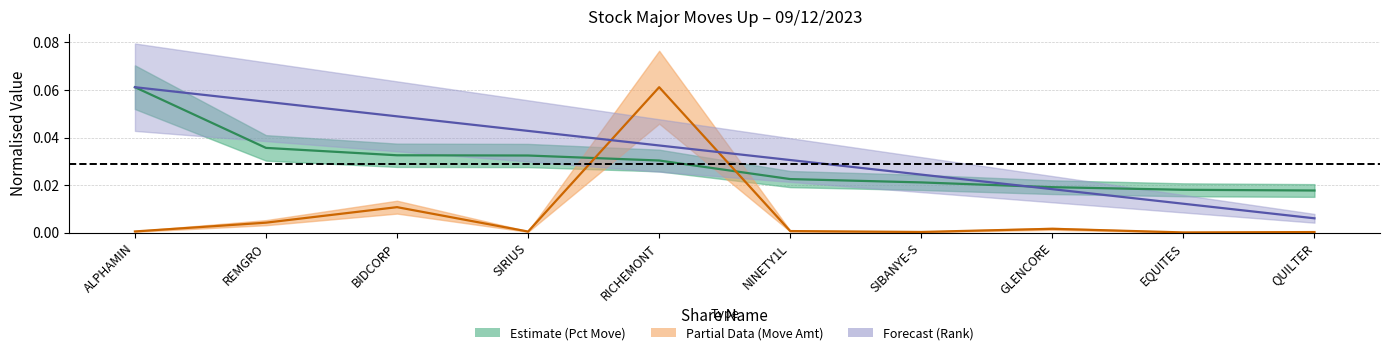

Between SIBANYE-S and ALPHAMIN, which is larger?

ALPHAMIN